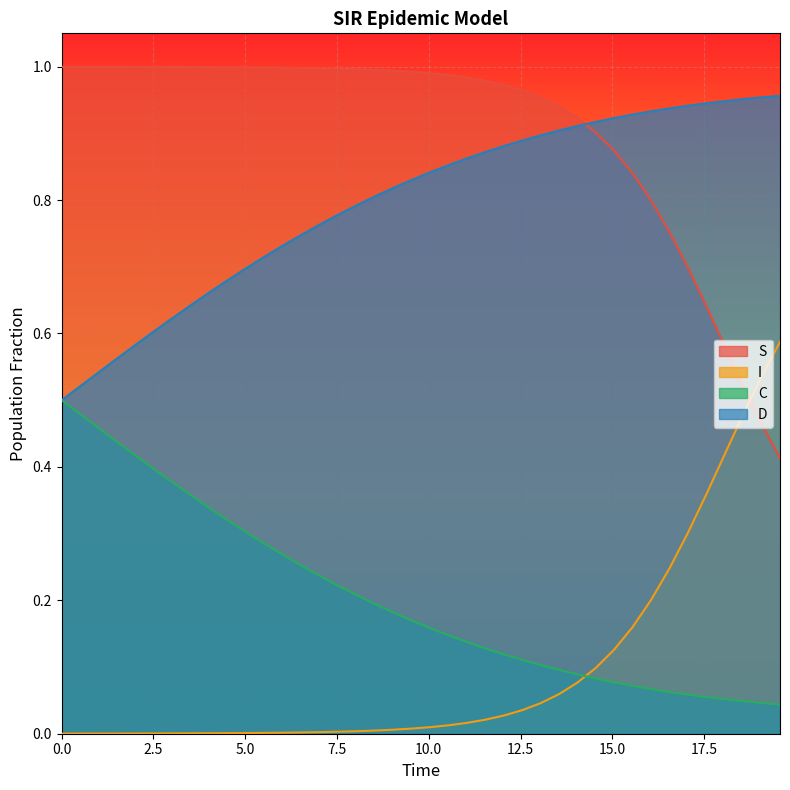

True or false: C and I cross at least once.

True